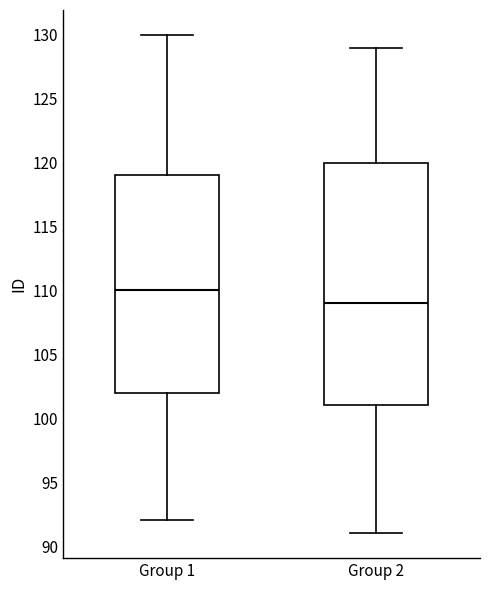

Reading left to right, read every box against the y-axis: the position of its median line, the range the box covers, and the ends of its whiskers. The values are not printed on the chart, so give them approximately, as read against the axis.

Group 1: median 110, box 102 to 119, whiskers 92 to 130
Group 2: median 109, box 101 to 120, whiskers 91 to 129